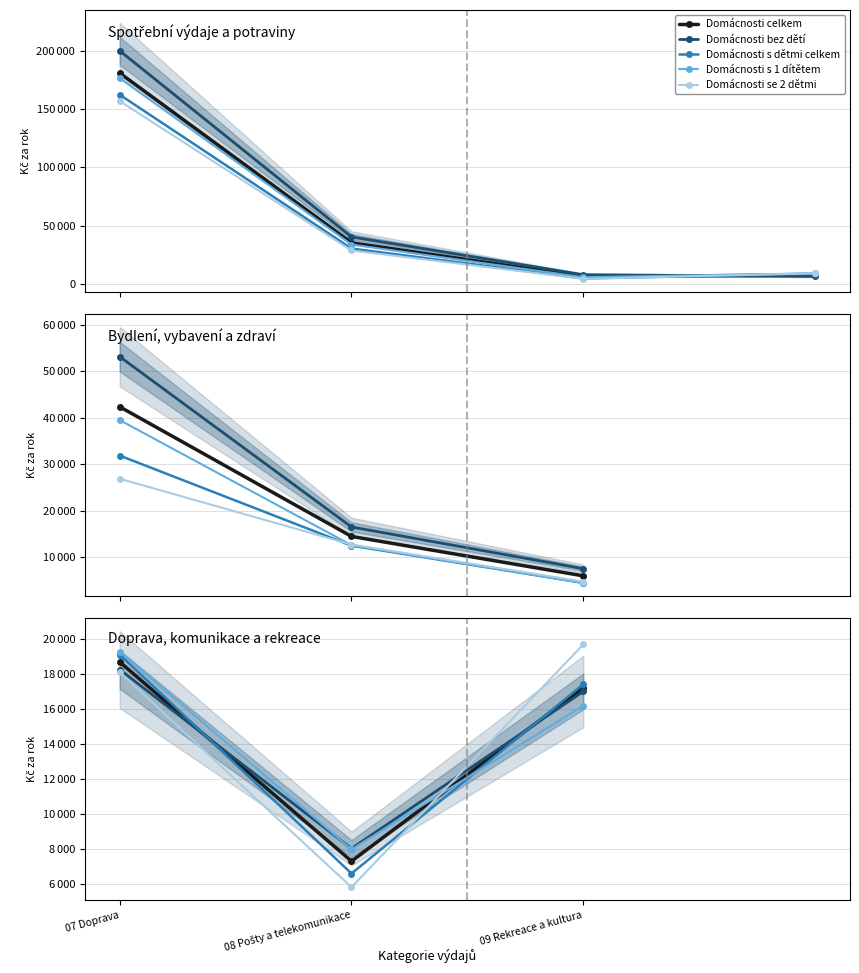

What is the value of the Domácnosti s dětmi celkem point at the 2nd from the left?

6615